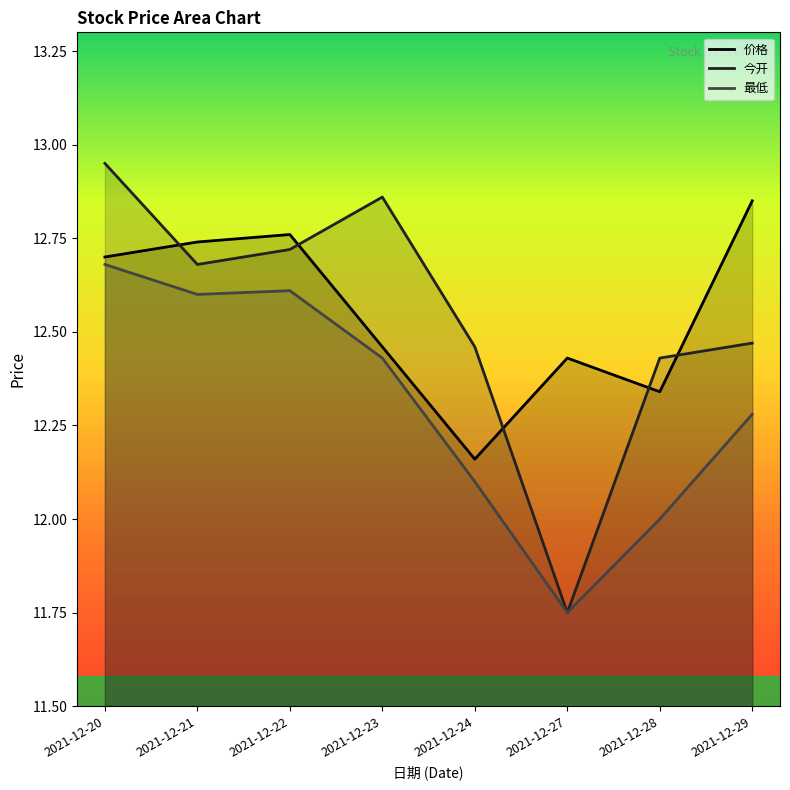

What are all the series names shown in the legend?

价格, 今开, 最低